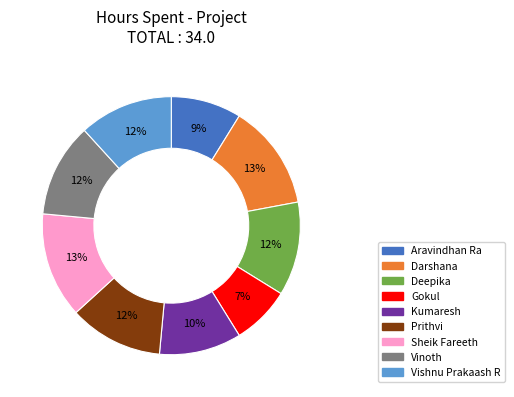

What percentage is the Gokul slice, to the nearest percent?

7%